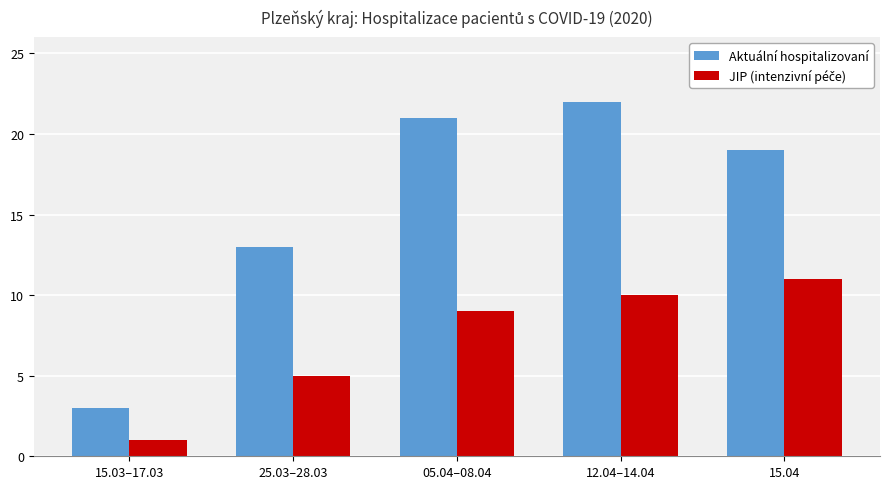

List the labels in order of Aktuální hospitalizovaní value, largest first.

12.04–14.04, 05.04–08.04, 15.04, 25.03–28.03, 15.03–17.03